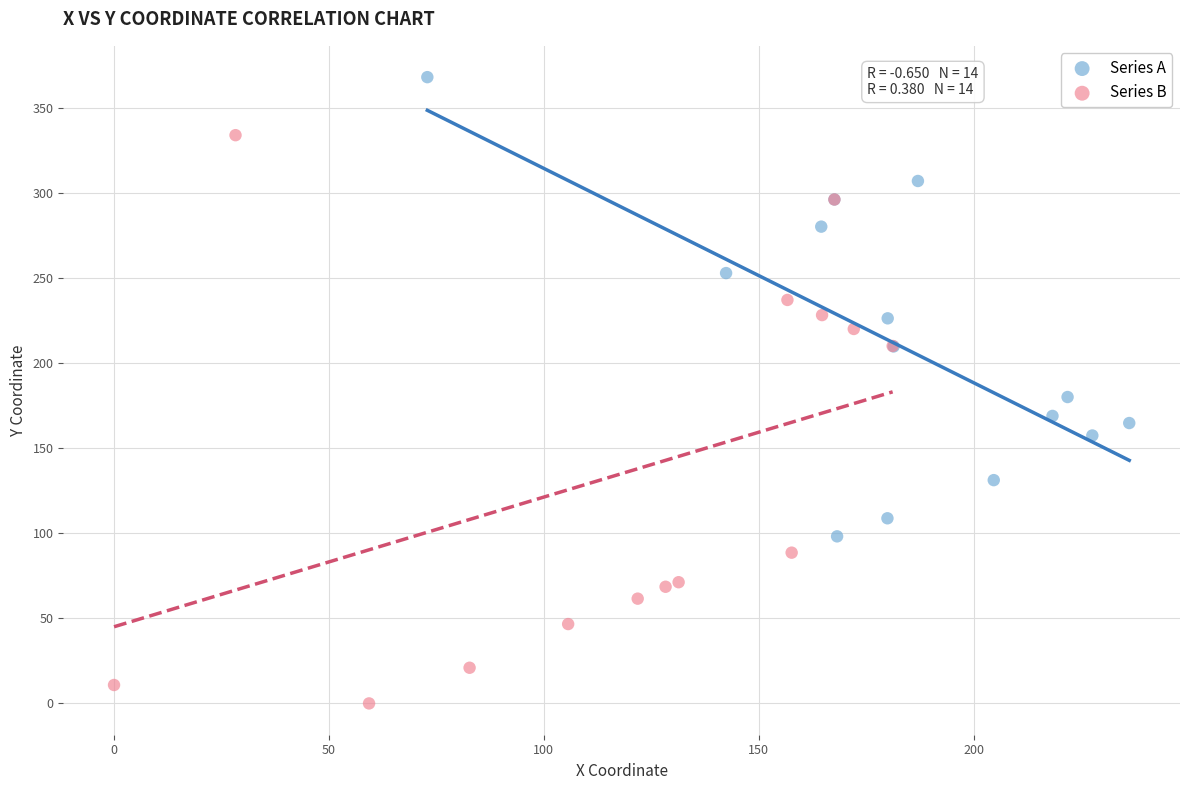

Which series contains the highest Y value?

Series A